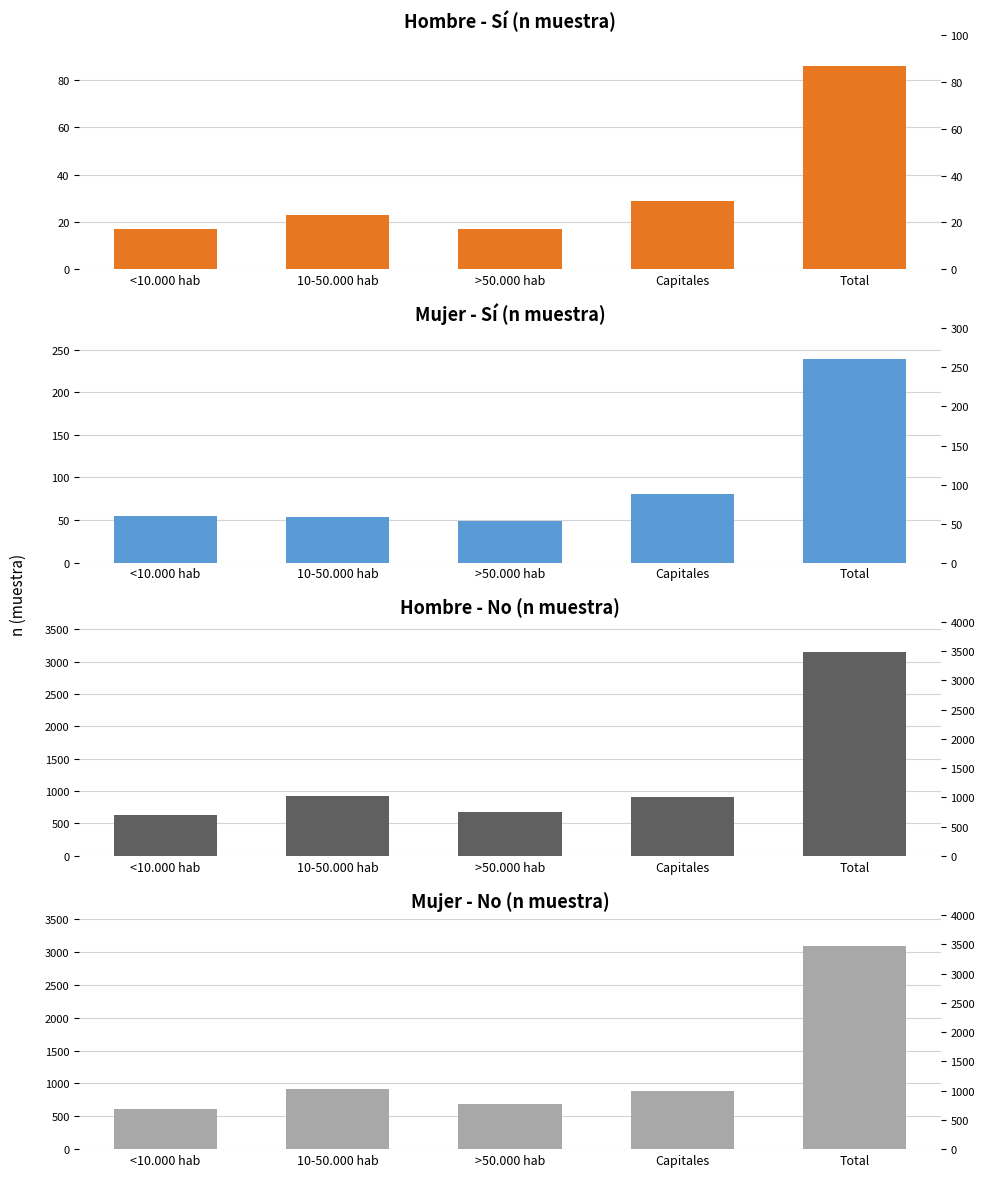

Are the bars grouped side by side (vs. stacked)?

Yes